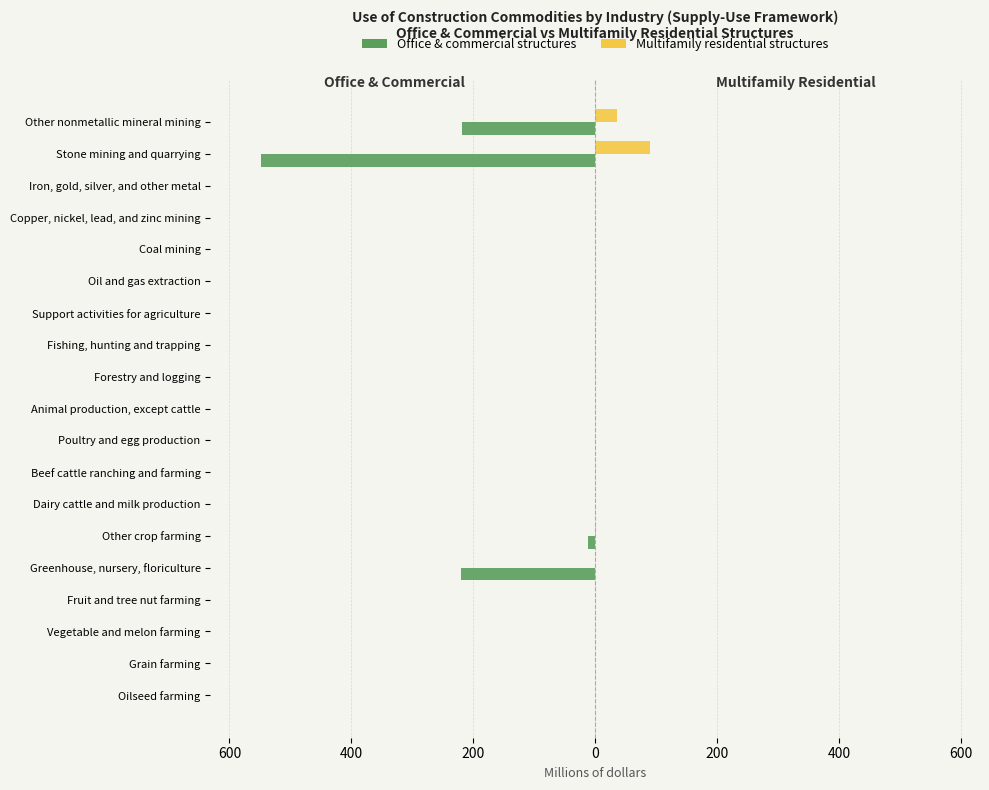

What is the value of the Office & commercial structures bar at the 18th from the left?

-549